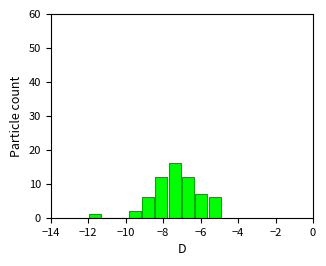

Around what value on the x-axis is the tallest bar? Give the approximate position of its centre, as read against the axis.

-7.4